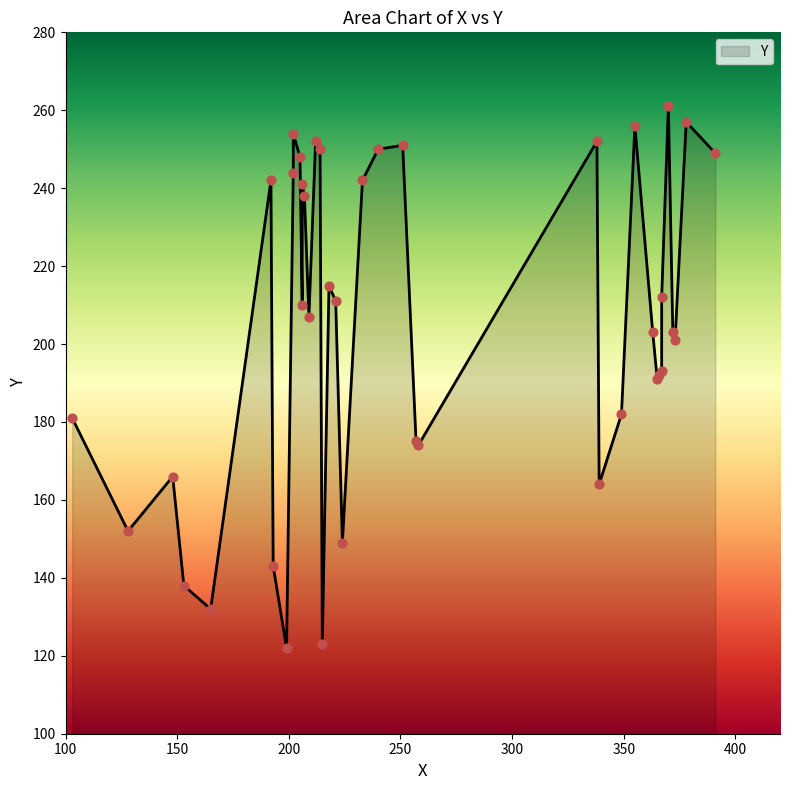

What is the ratio of the value at 212 to the value at 378?

1.0